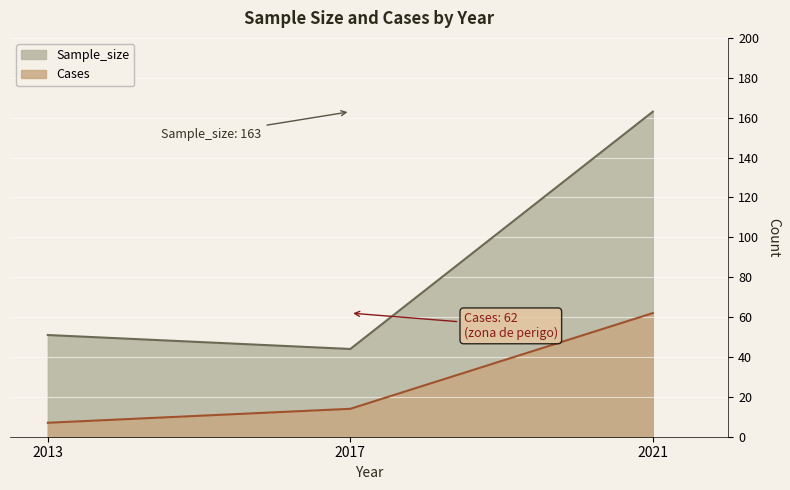

At how many categories does at least one series exceed 89?

1